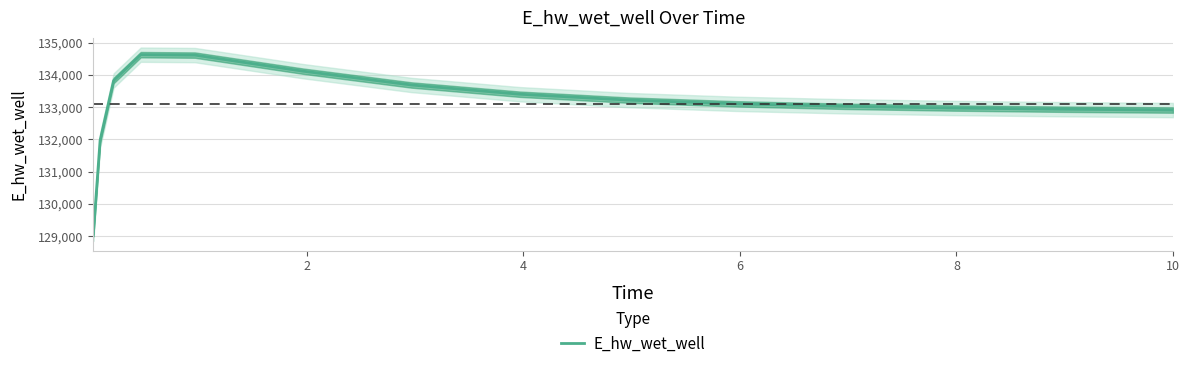

True or false: the data shows 28955.1 at 10.

False